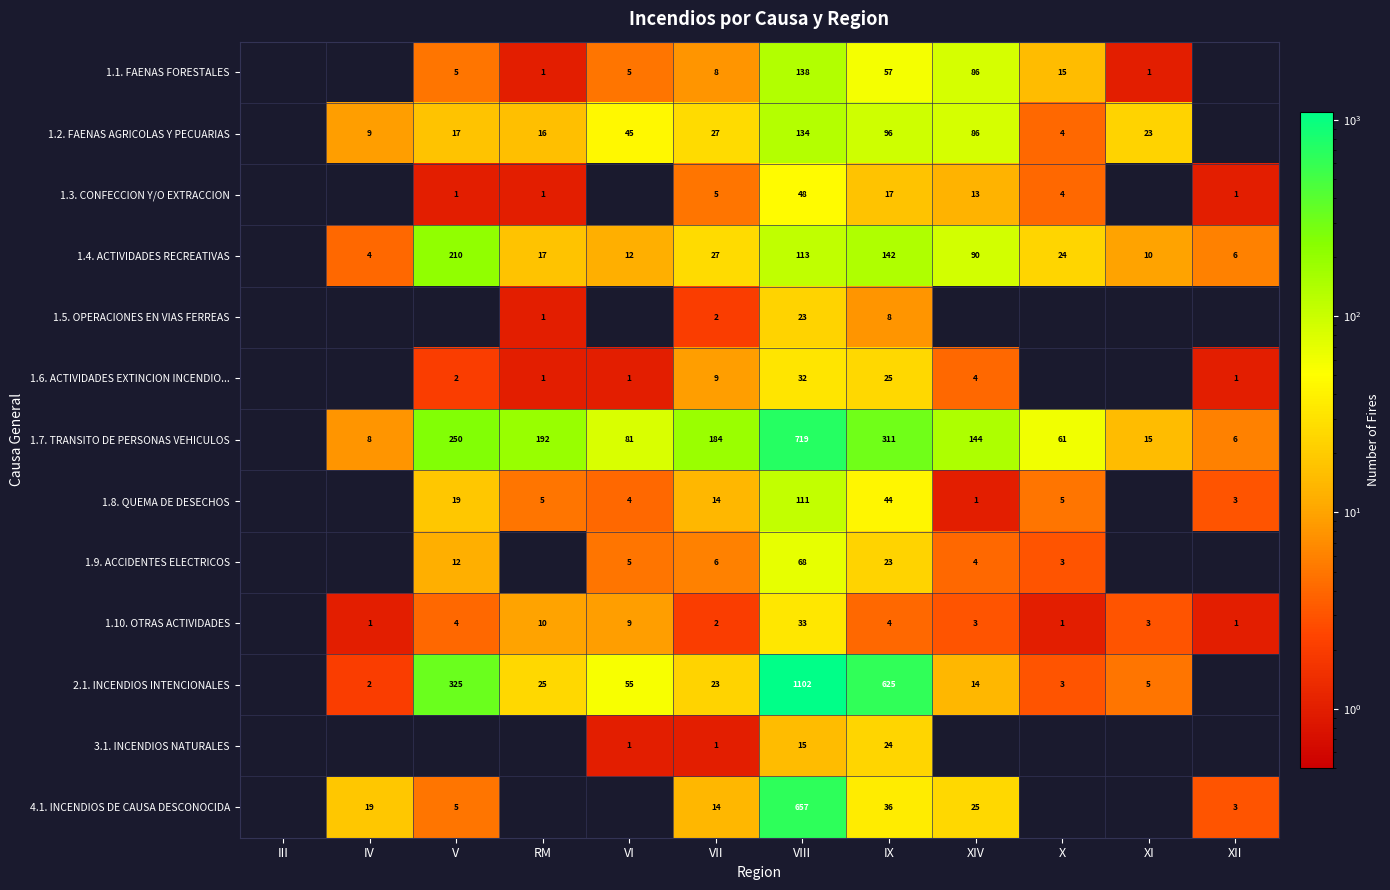

How many data points does each series have?

12